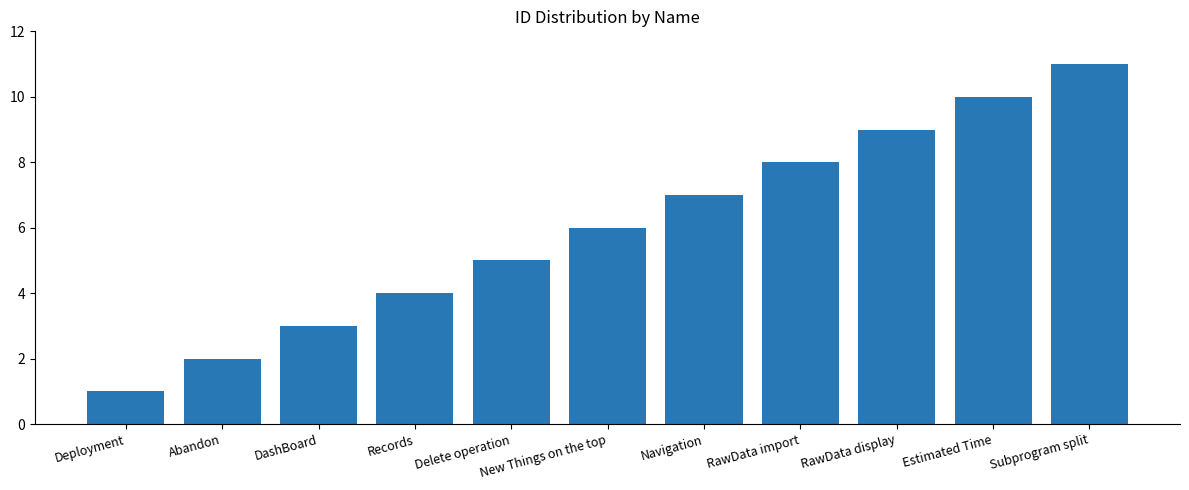

Rank the categories by value from highest to lowest.

Subprogram split, Estimated Time, RawData display, RawData import, Navigation, New Things on the top, Delete operation, Records, DashBoard, Abandon, Deployment